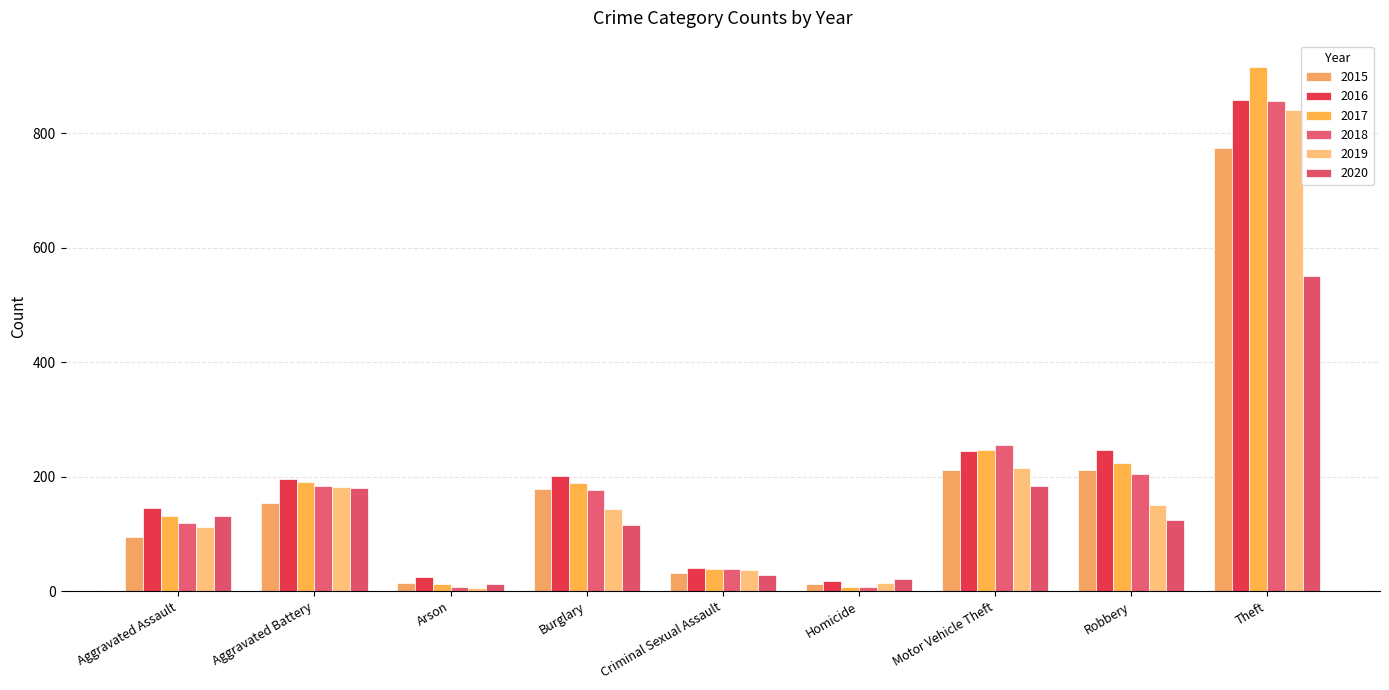

What is the difference between the highest and lowest values at Criminal Sexual Assault?

12